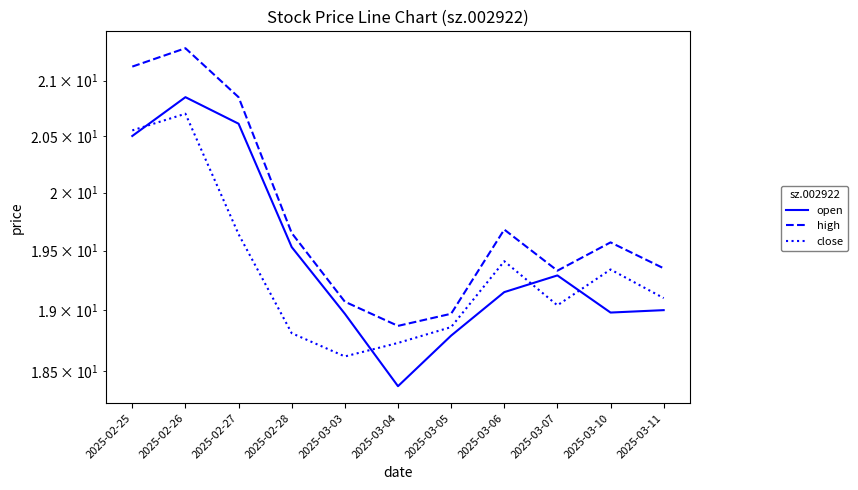

Is the value of open at 2025-02-26 greater than the value of close at 2025-02-26?

Yes